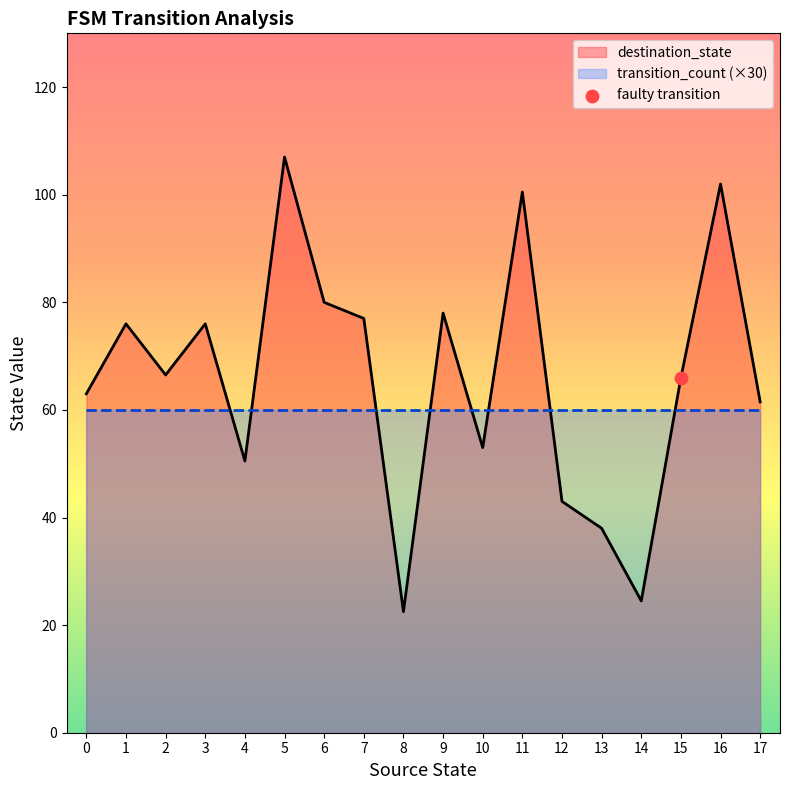

Which series has the largest Y range (max minus min)?

destination_state